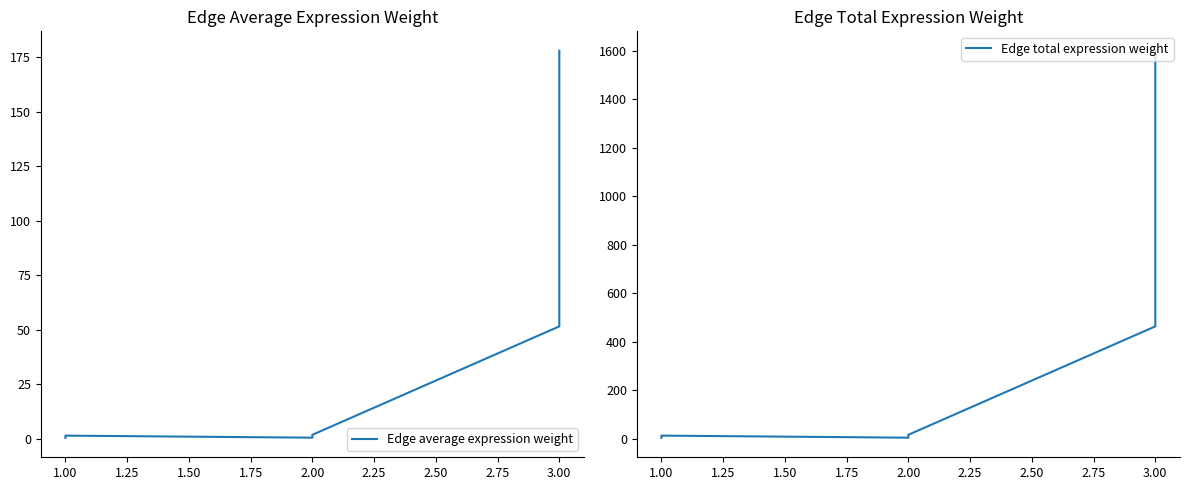

True or false: Edge total expression weight and Edge average expression weight intersect in this chart.

False